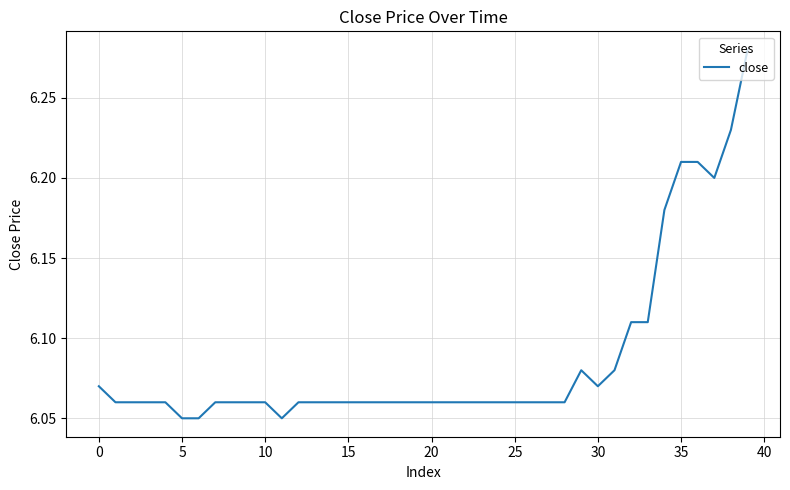

The value at 15 is 1.8. True or false?

False